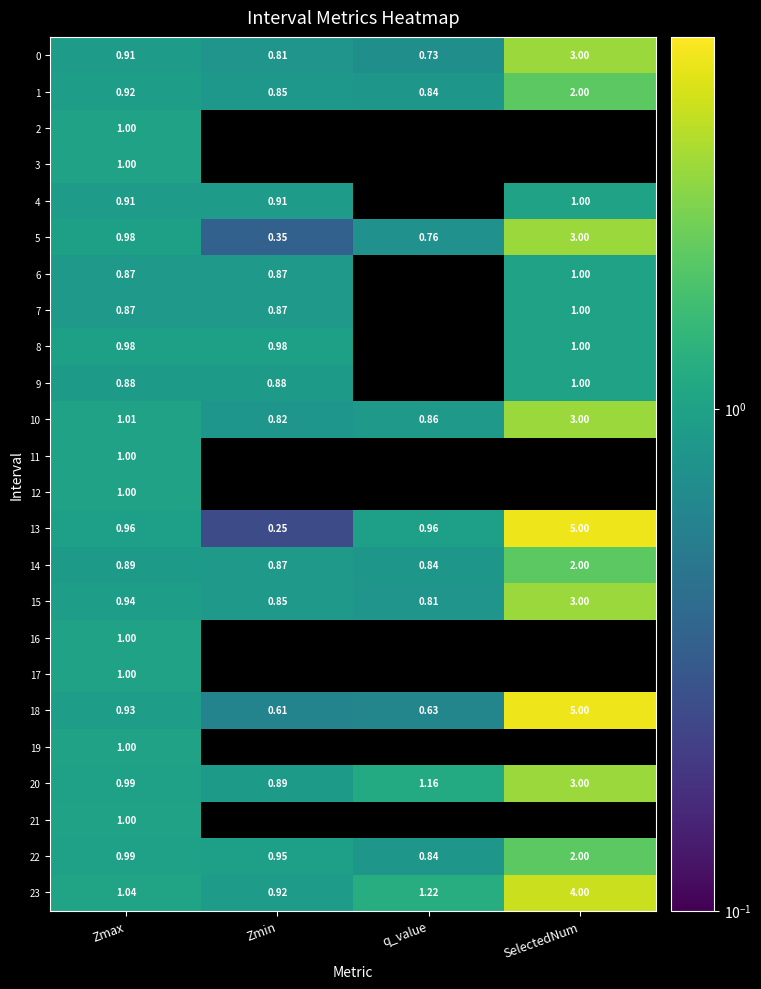

The 13 series shows 1.6 at SelectedNum. True or false?

False